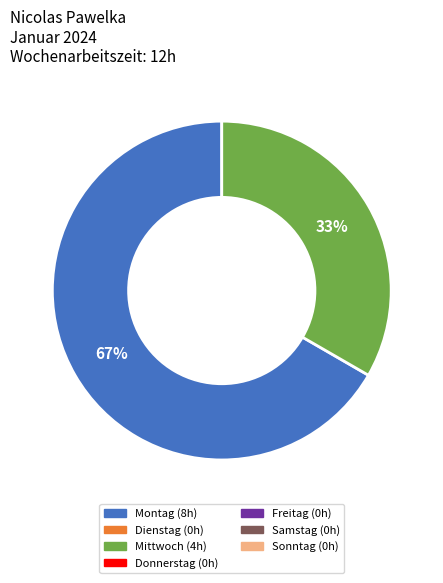

How many segments does this pie chart have?

2